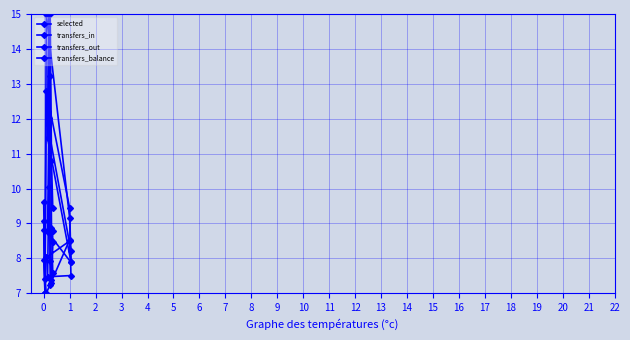

Which series has the largest total across all categories?

selected